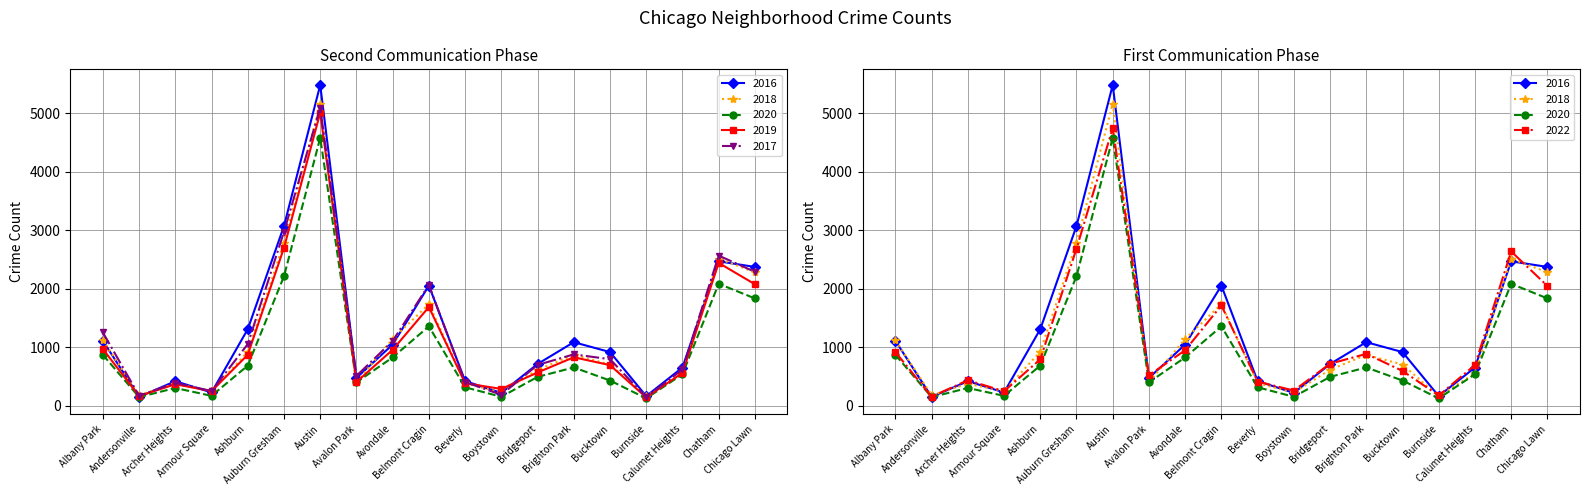

Which series has the largest total across all categories?

2016